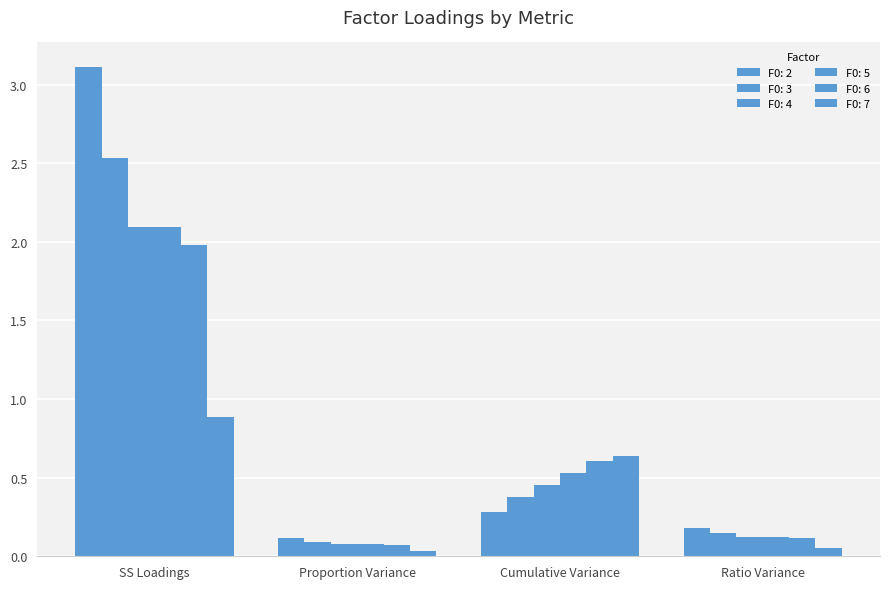

What is the greatest value displayed?

3.1